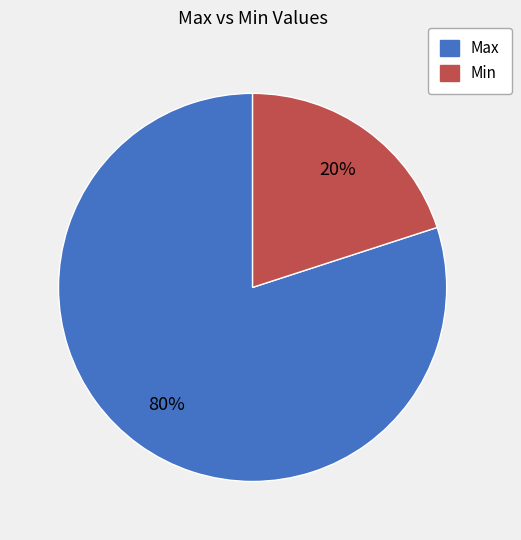

Between Max and Min, which is larger?

Max